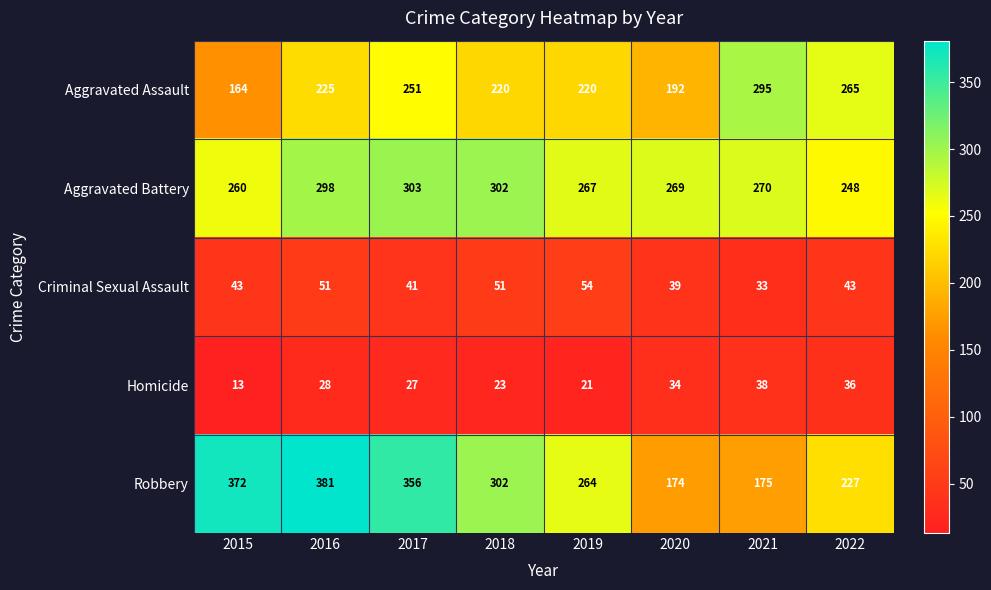

Read the Criminal Sexual Assault value at 2020.

39